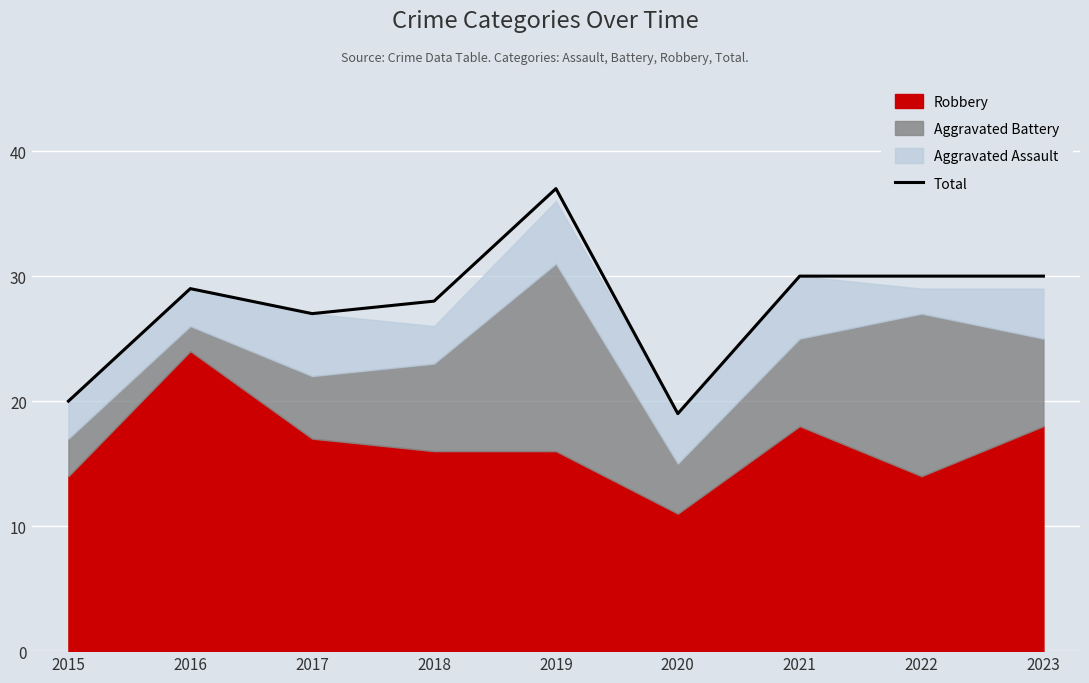

At which category does the chart reach its peak across all series?

2019